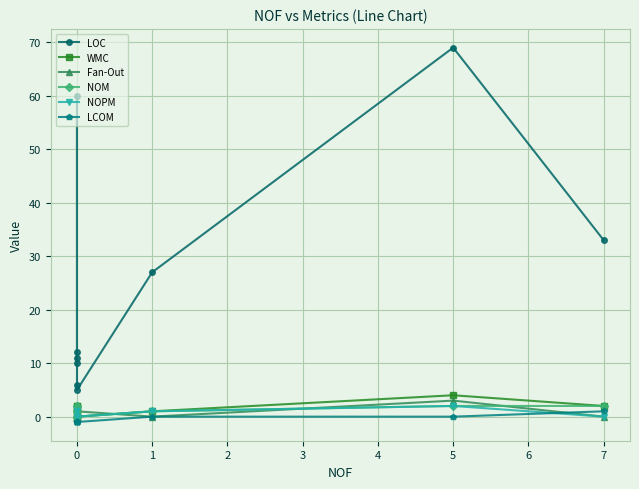

Where is LOC nearest to the value 37?

7